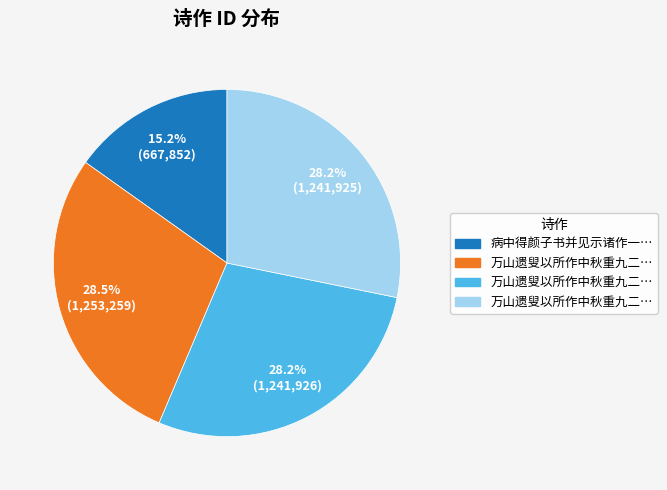

Does any single category account for the majority?

No